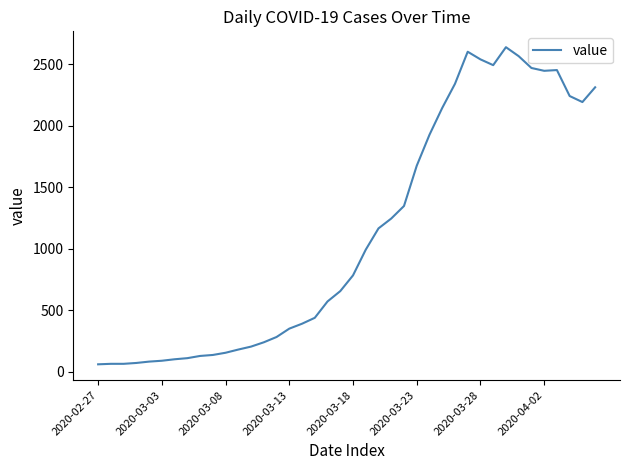

What is the maximum value shown in the chart?

2639